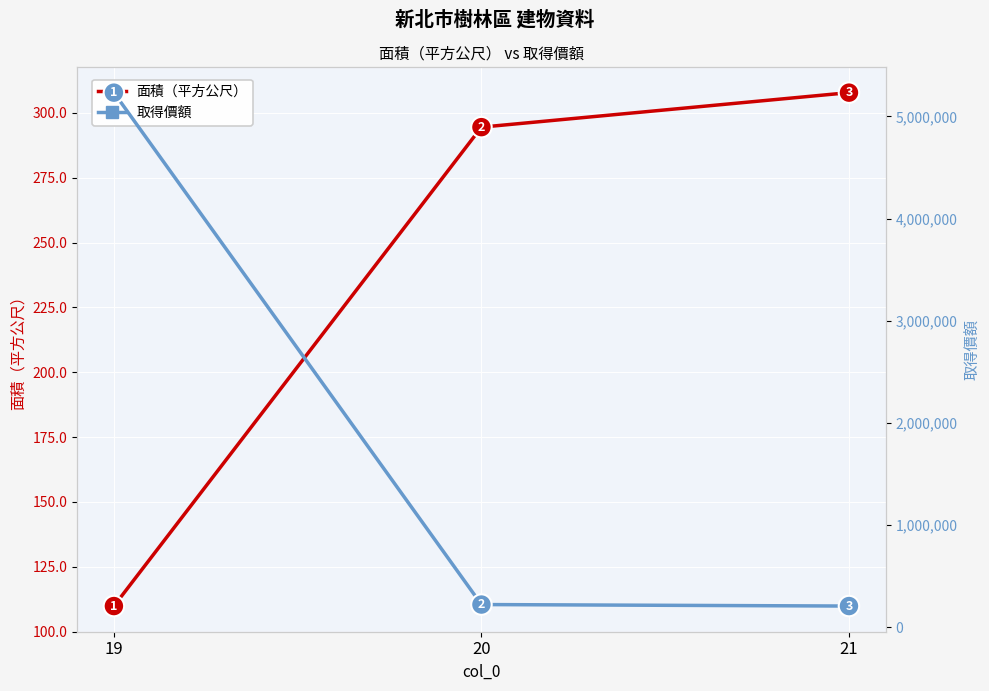

Count the number of categories in the chart.

3